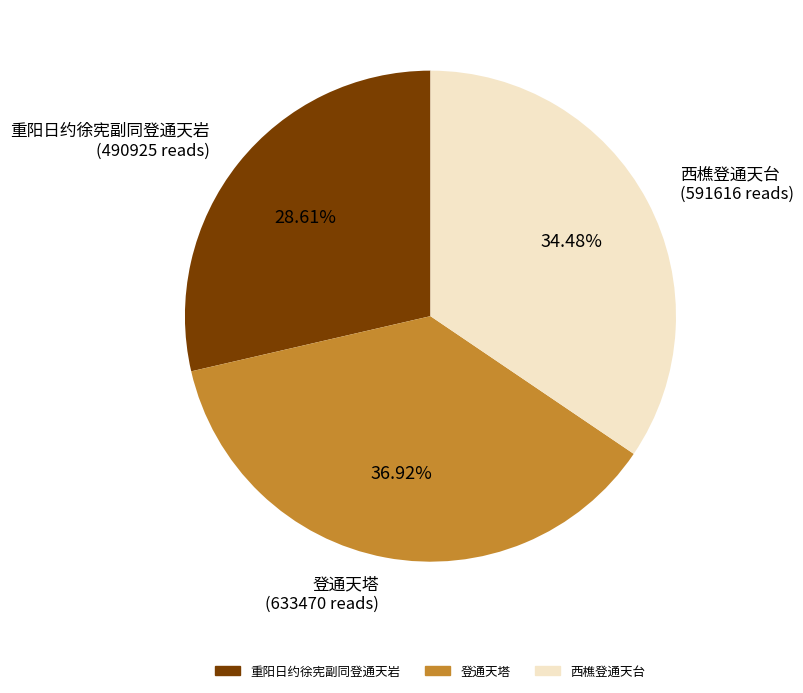

To the nearest percent, what is the difference between the largest and smallest slice percentages?

8%